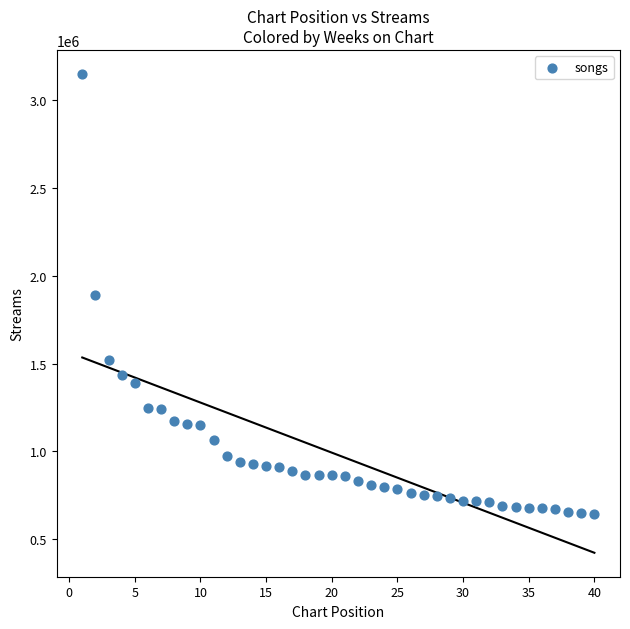

What is the range of X values (max minus min)?

39